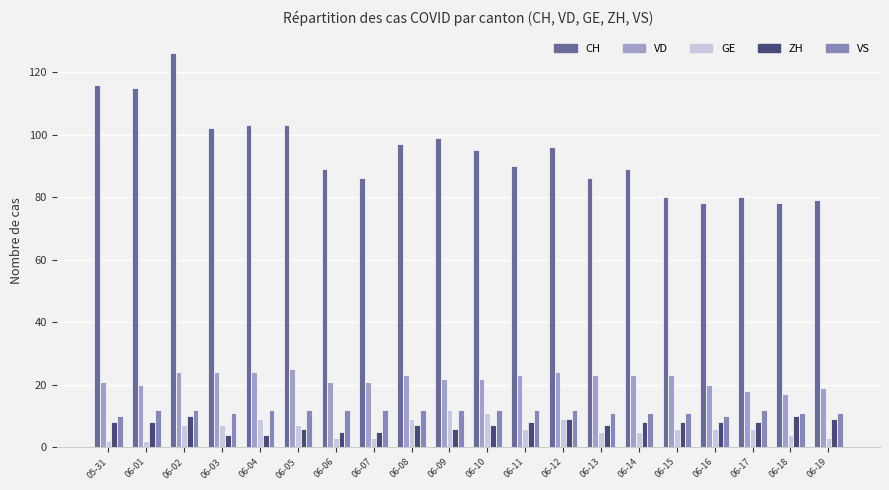

What is the value of the CH bar at the 20th from the left?

79